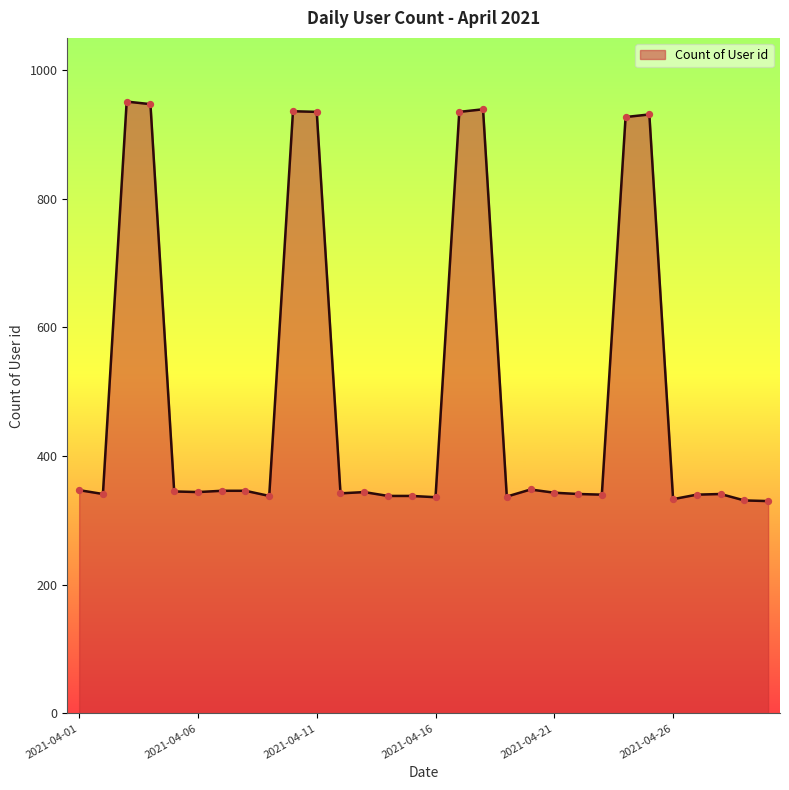

What is the difference between the maximum and minimum values?

621